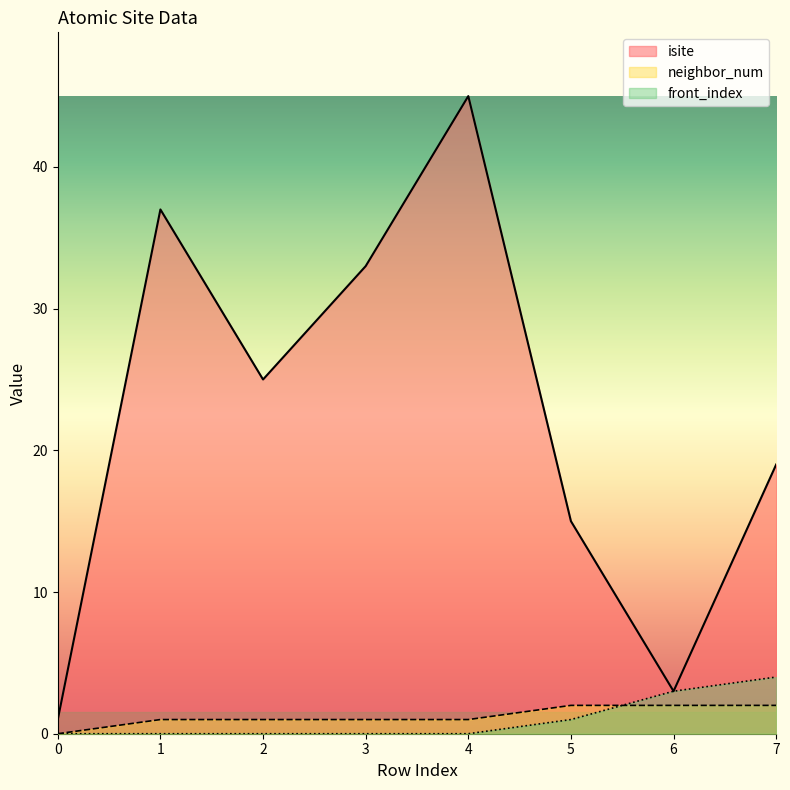

Reading left to right, what are all the values shown in this chart?

isite: 1	37	25	33	45	15	3	19
neighbor_num: 0	1	1	1	1	2	2	2
front_index: 0	0	0	0	0	1	3	4